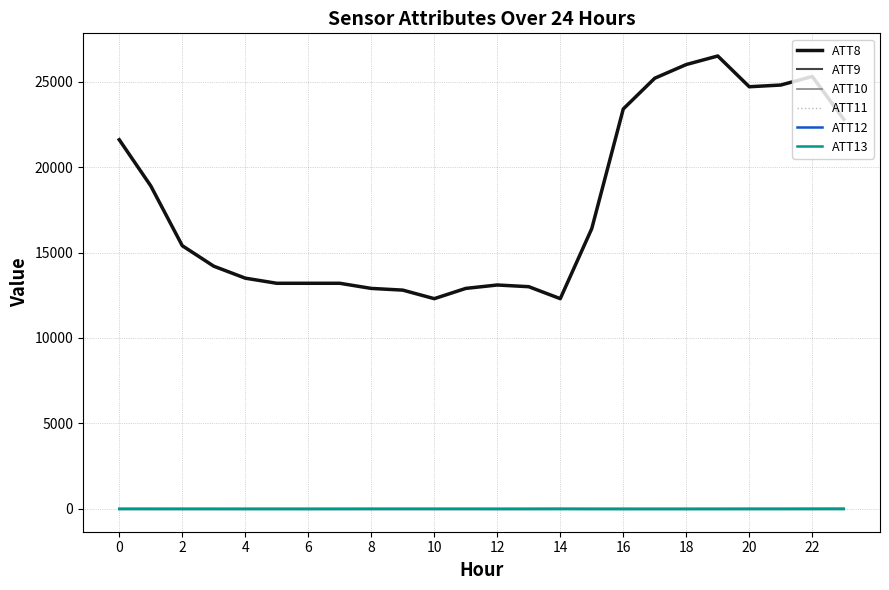

Is this an area chart (filled region under the line)?

No